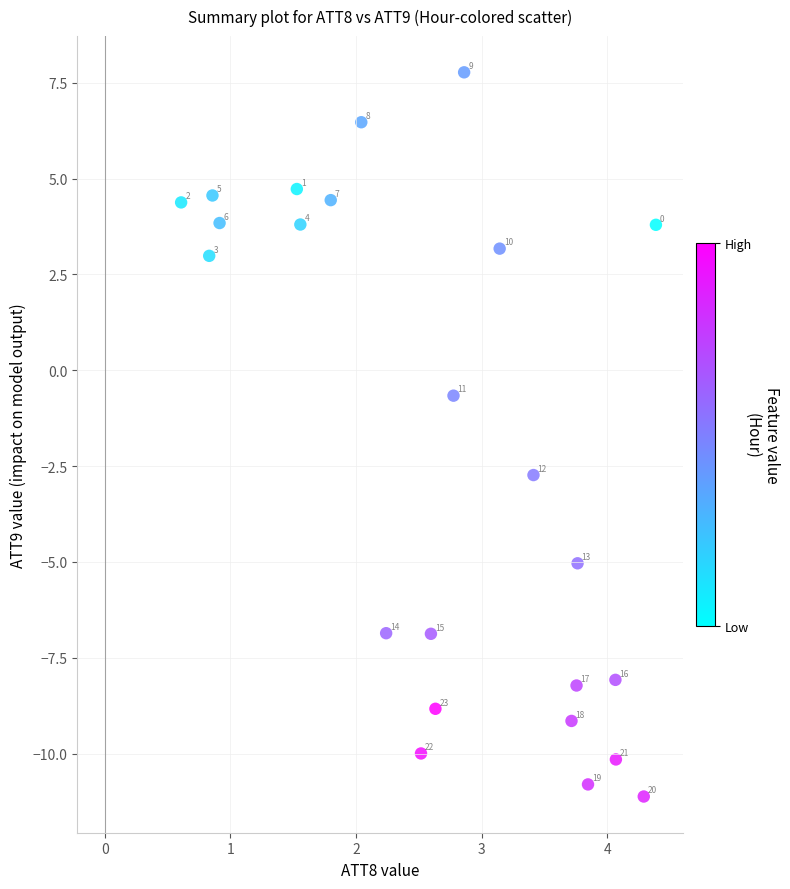

What is the range of Y values (max minus min)?

18.9